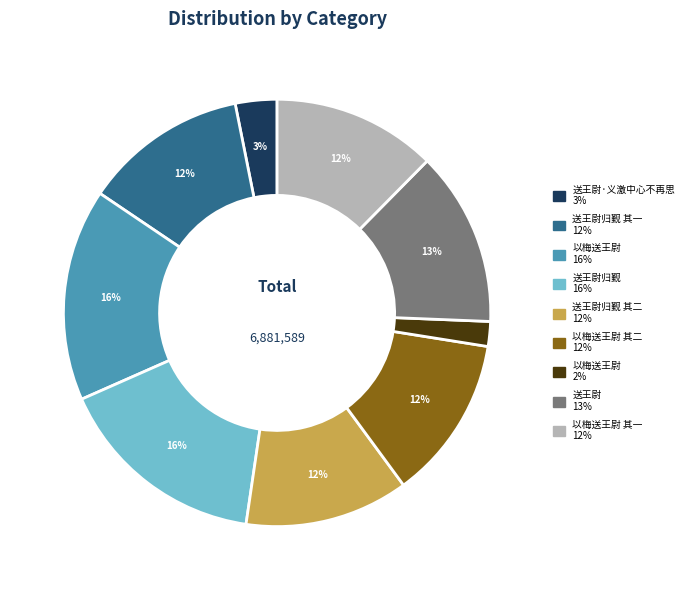

Does any single category account for the majority?

No